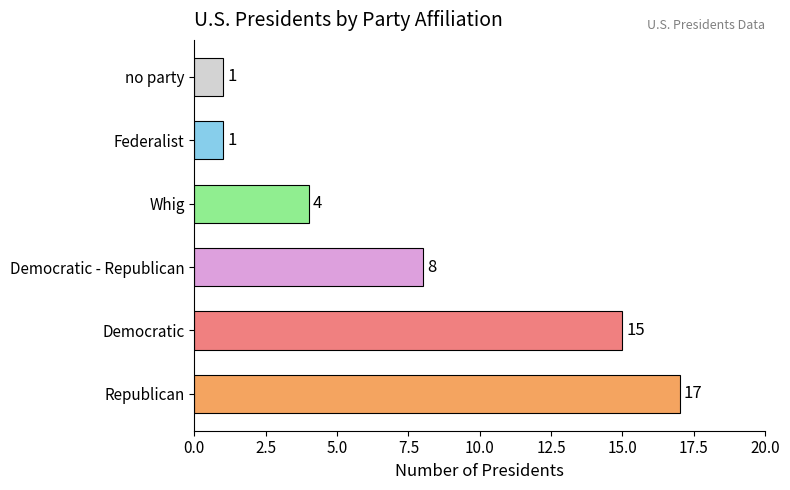

How many data points are less than 8?

3